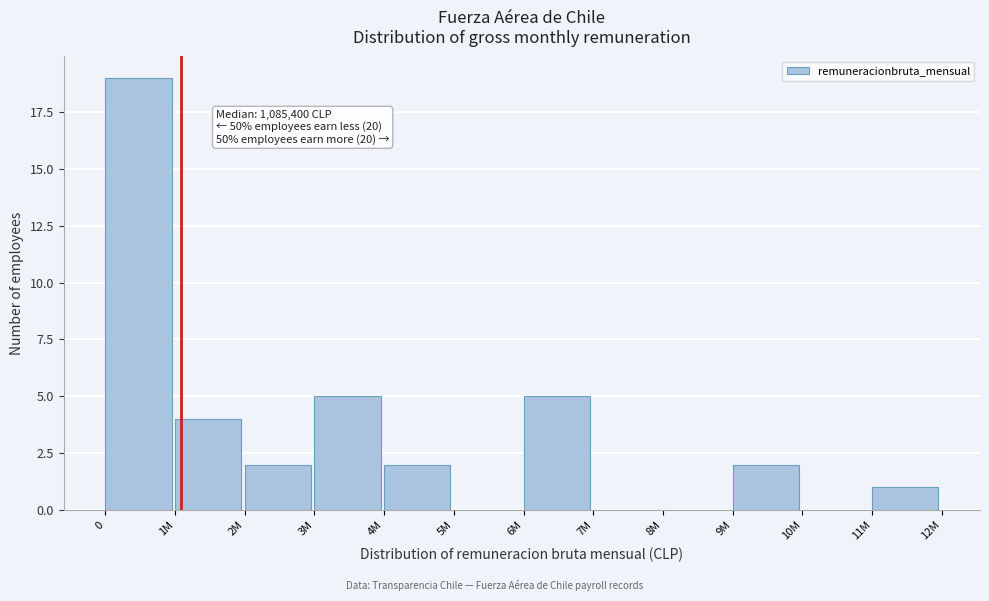

Reading left to right, extract all data points from this chart.

0=19	1M=4	2M=2	3M=5	4M=2	5M=0	6M=5	7M=0	8M=0	9M=2	10M=0	11M=1